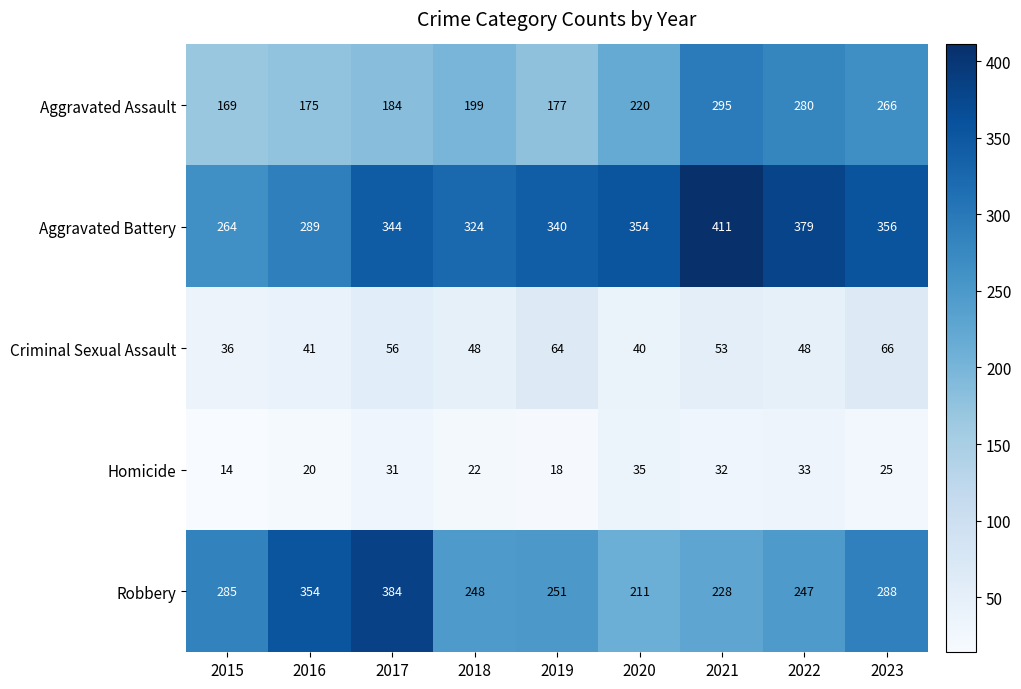

What is the difference between the maximum and second lowest values in the Aggravated Assault series?

120